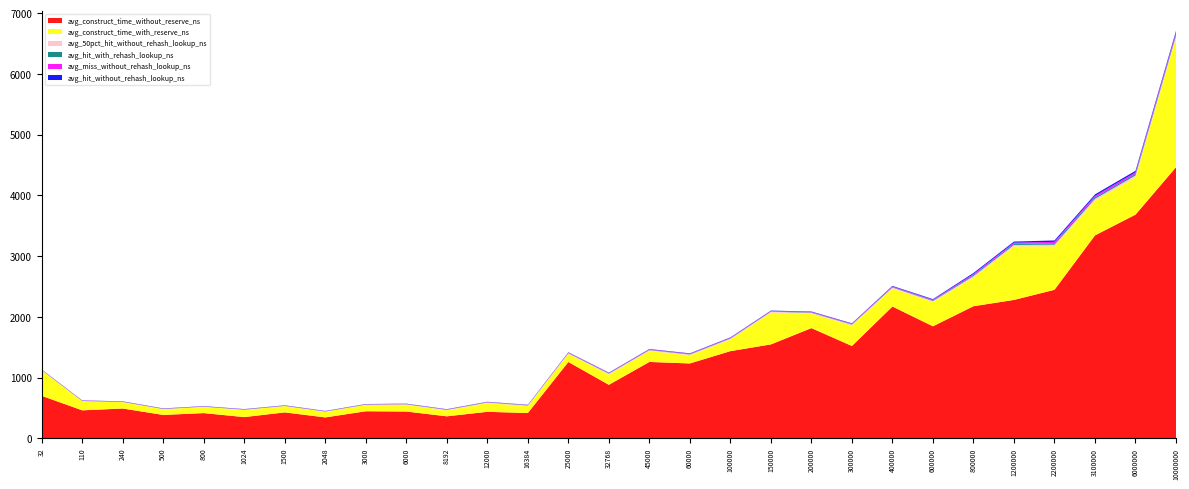

Reading left to right, what are all the values shown in this chart?

avg_construct_time_without_reserve_ns: 32=698.9	110=460.2	240=490.1	500=384.4	800=414.7	1024=348.9	1500=426.3	2048=343.8	3000=444.9	6000=440.8	8192=361.6	12000=435.9	16384=415.8	25000=1256.9	32768=880.3	45000=1257.5	60000=1232.4	100000=1435.1	150000=1546.2	200000=1814.5	300000=1520.3	400000=2169.9	600000=1844.4	800000=2174.9	1200000=2278.8	2200000=2445.3	3100000=3341.5	6000000=3683.3	10000000=4464.4
avg_50pct_hit_without_rehash_lookup_ns: 32=3.3	110=3.2	240=3.3	500=3.3	800=3.3	1024=3.3	1500=3.4	2048=3.4	3000=3.8	6000=7.2	8192=8.3	12000=9.6	16384=10.1	25000=12.1	32768=12.5	45000=13.4	60000=13.4	100000=13.4	150000=13.7	200000=13.6	300000=14.3	400000=15.3	600000=16.0	800000=23.4	1200000=23.4	2200000=28.3	3100000=30.1	6000000=31.1	10000000=31.1
avg_hit_with_rehash_lookup_ns: 32=3.4	110=3.4	240=3.4	500=3.4	800=3.4	1024=3.4	1500=3.4	2048=3.5	3000=3.5	6000=3.6	8192=3.8	12000=3.8	16384=4.1	25000=4.1	32768=5.6	45000=5.7	60000=6.2	100000=6.2	150000=6.5	200000=6.2	300000=7.3	400000=6.8	600000=10.5	800000=16.7	1200000=19.3	2200000=23.3	3100000=23.2	6000000=24.8	10000000=25.9
avg_miss_without_rehash_lookup_ns: 32=3.1	110=3.1	240=3.1	500=3.1	800=3.2	1024=3.2	1500=3.2	2048=3.2	3000=3.3	6000=3.5	8192=3.5	12000=3.6	16384=3.7	25000=5.4	32768=5.4	45000=6.1	60000=6.1	100000=6.5	150000=6.2	200000=7.1	300000=6.8	400000=8.9	600000=10.3	800000=16.7	1200000=17.5	2200000=22.8	3100000=24.6	6000000=25.8	10000000=25.8
avg_hit_without_rehash_lookup_ns: 32=3.4	110=3.4	240=3.4	500=3.4	800=3.4	1024=3.4	1500=3.5	2048=3.5	3000=3.6	6000=3.8	8192=3.8	12000=3.8	16384=4.0	25000=5.6	32768=5.6	45000=6.2	60000=6.2	100000=6.5	150000=6.2	200000=7.0	300000=6.8	400000=10.1	600000=10.2	800000=17.6	1200000=18.9	2200000=23.4	3100000=24.7	6000000=25.6	10000000=25.6
avg_construct_time_with_reserve_ns: 32=420.9	110=150.7	240=105.7	500=94.2	800=101.8	1024=118.6	1500=103.4	2048=93.1	3000=105.4	6000=111.3	8192=98.3	12000=144.7	16384=114.1	25000=132.9	32768=171.3	45000=181.5	60000=134.9	100000=193.8	150000=524.3	200000=239.9	300000=338.1	400000=298.7	600000=400.8	800000=473.2	1200000=882.0	2200000=715.2	3100000=573.2	6000000=614.9	10000000=2136.7